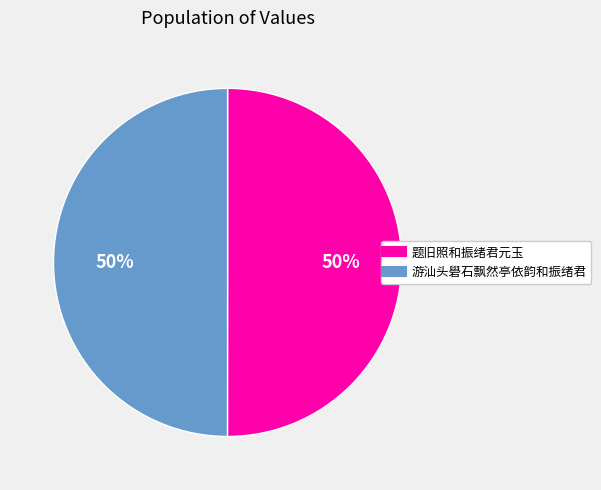

How many segments does this pie chart have?

2